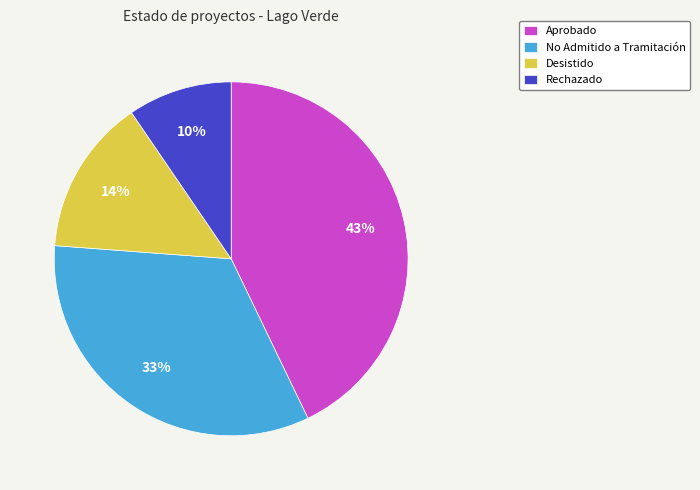

To the nearest percent, what portion does Rechazado represent?

10%